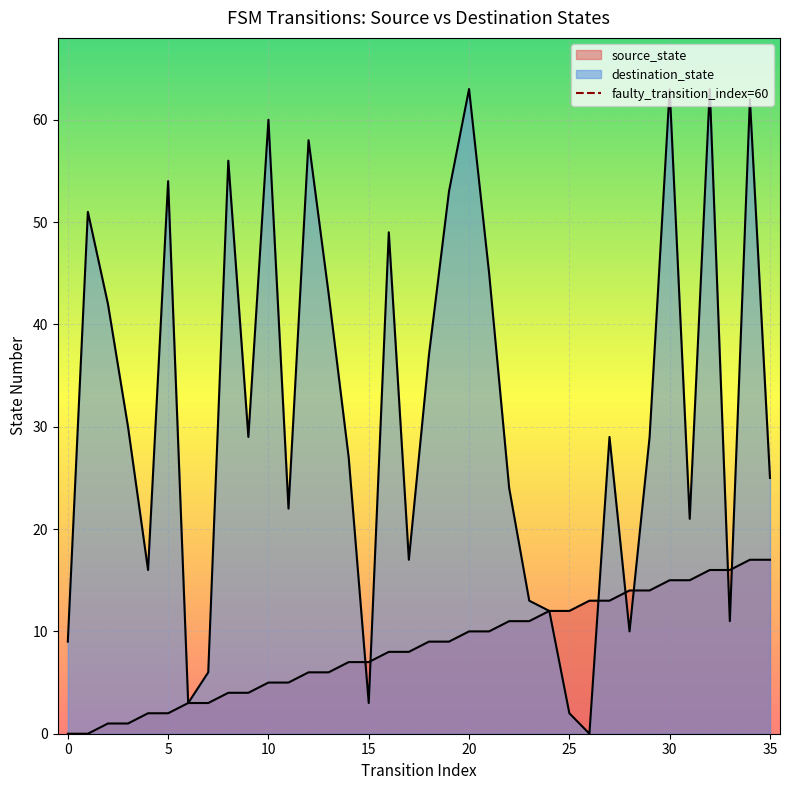

How many values are between 0 and 1?

2